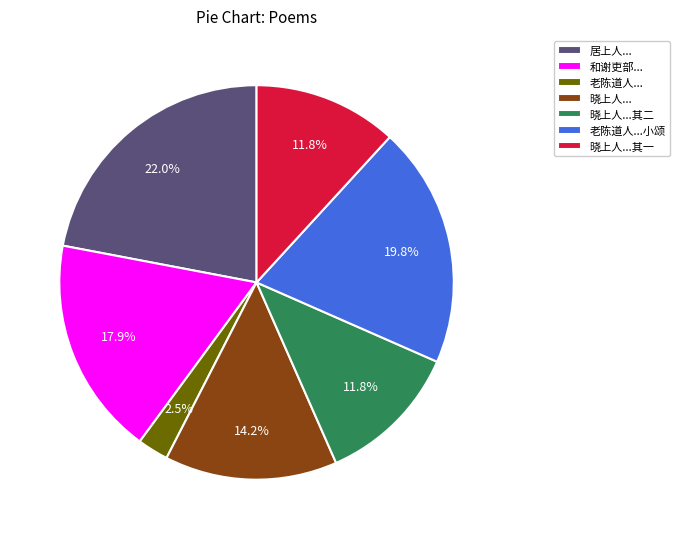

Count the number of slices in the pie.

7